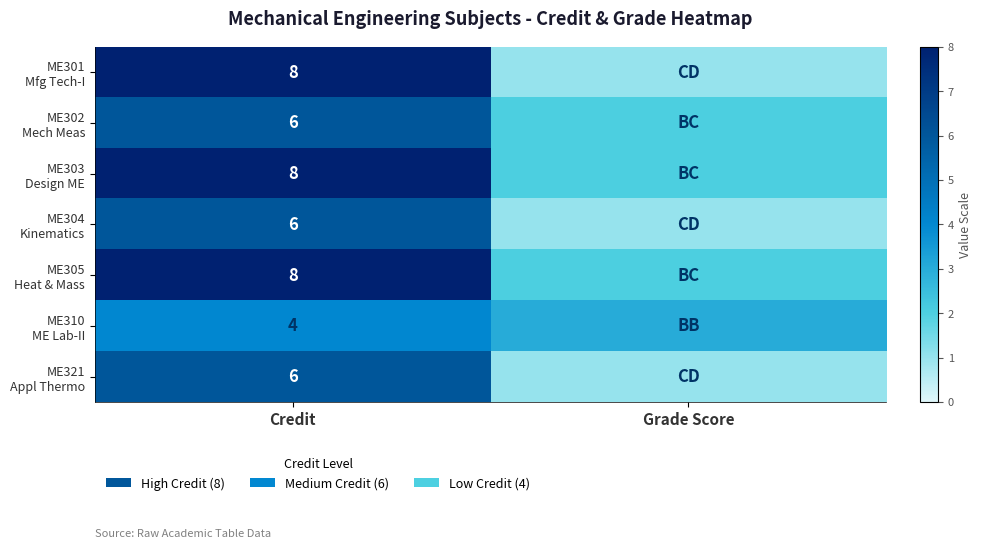

What is the total value across all series at Credit?

46